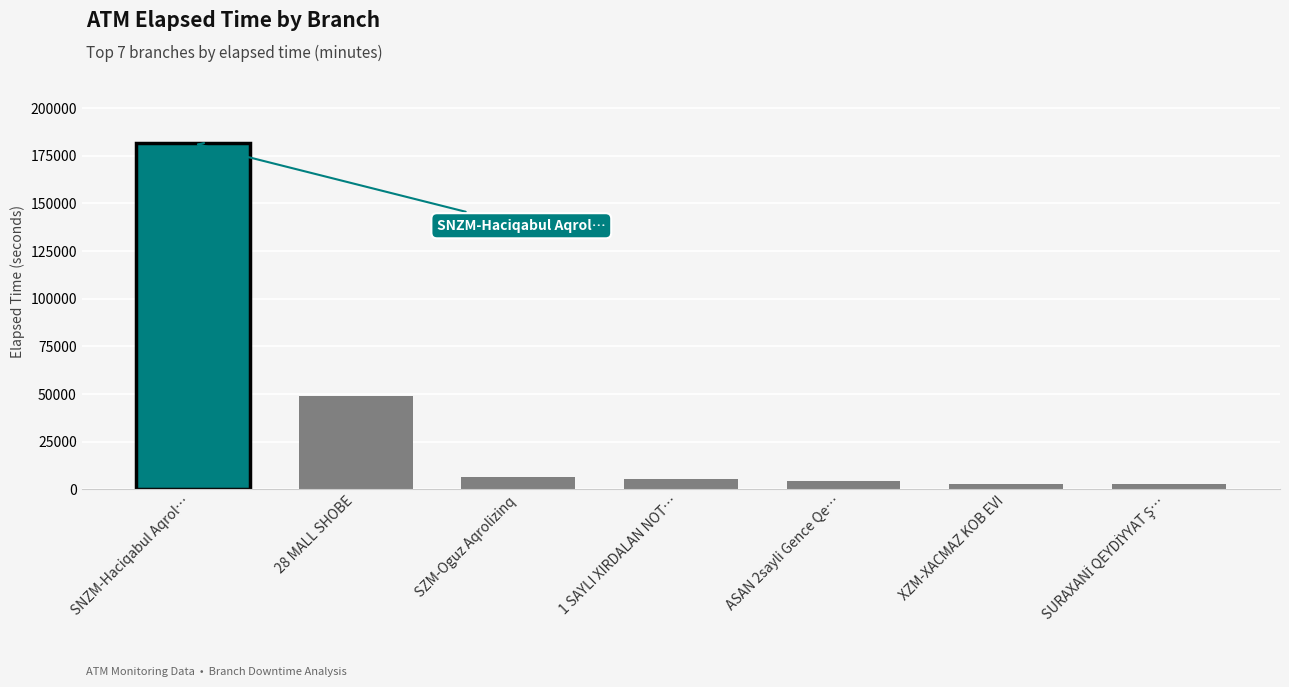

Read the value at XZM-XACMAZ KOB EVI, to the nearest 10.

2840